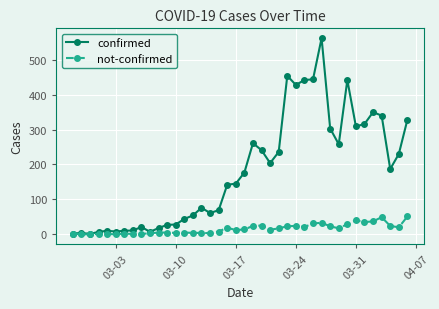

Which series has the largest total across all categories?

confirmed